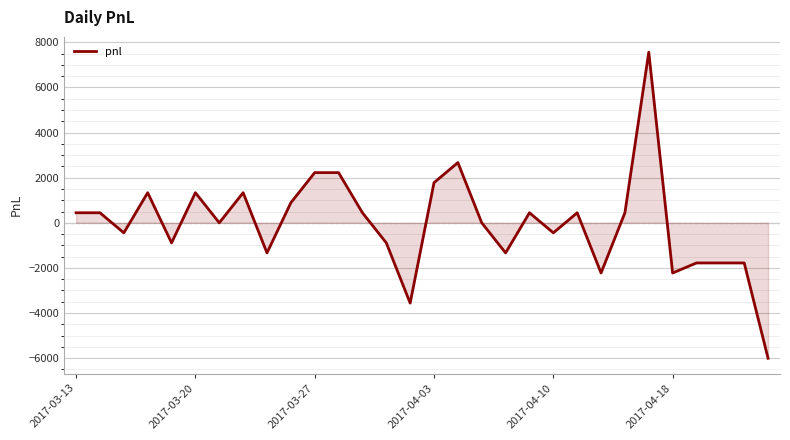

What is the minimum value shown in the chart?

-6007.5